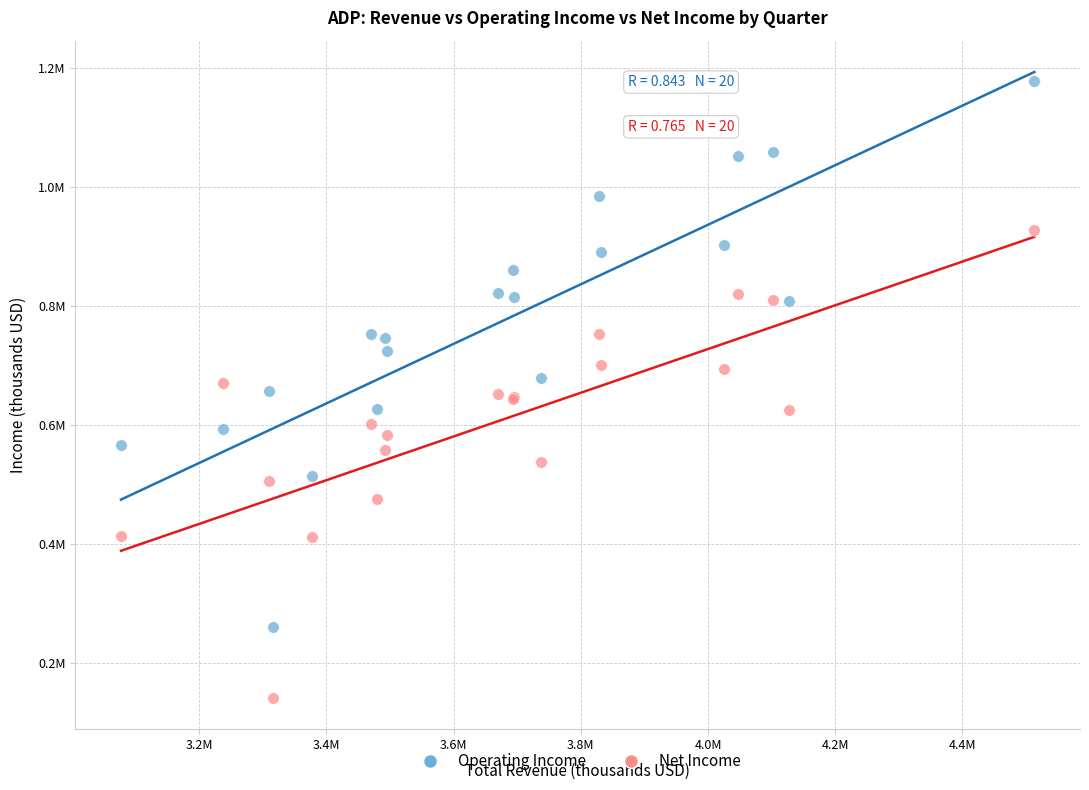

Which series has the largest Y range (max minus min)?

Operating Income